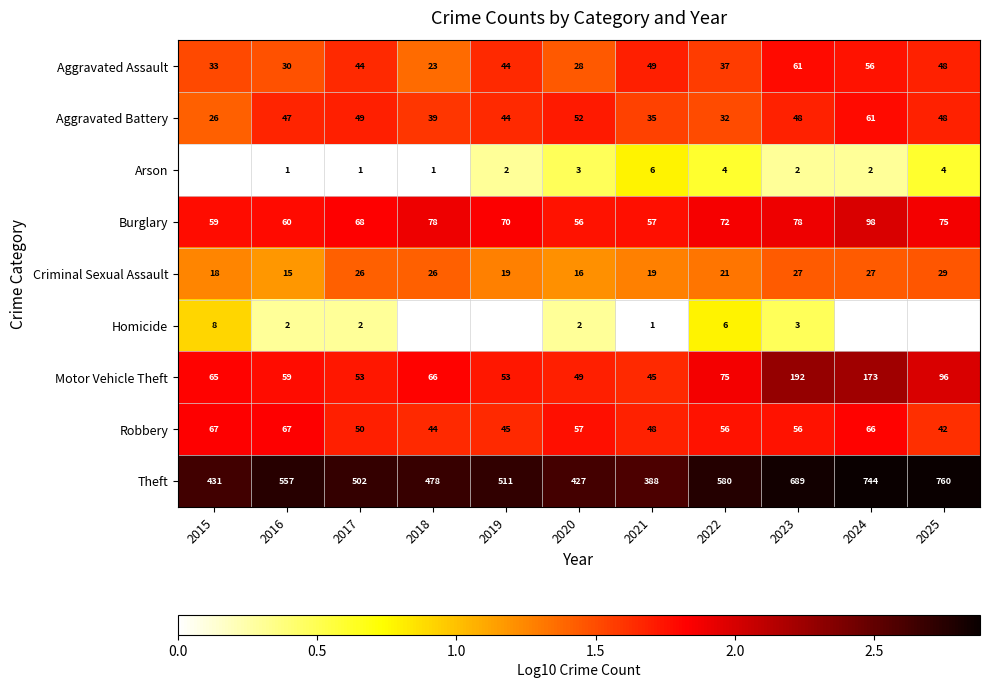

Between 2020 and 2023, which series saw the biggest shift?

Theft